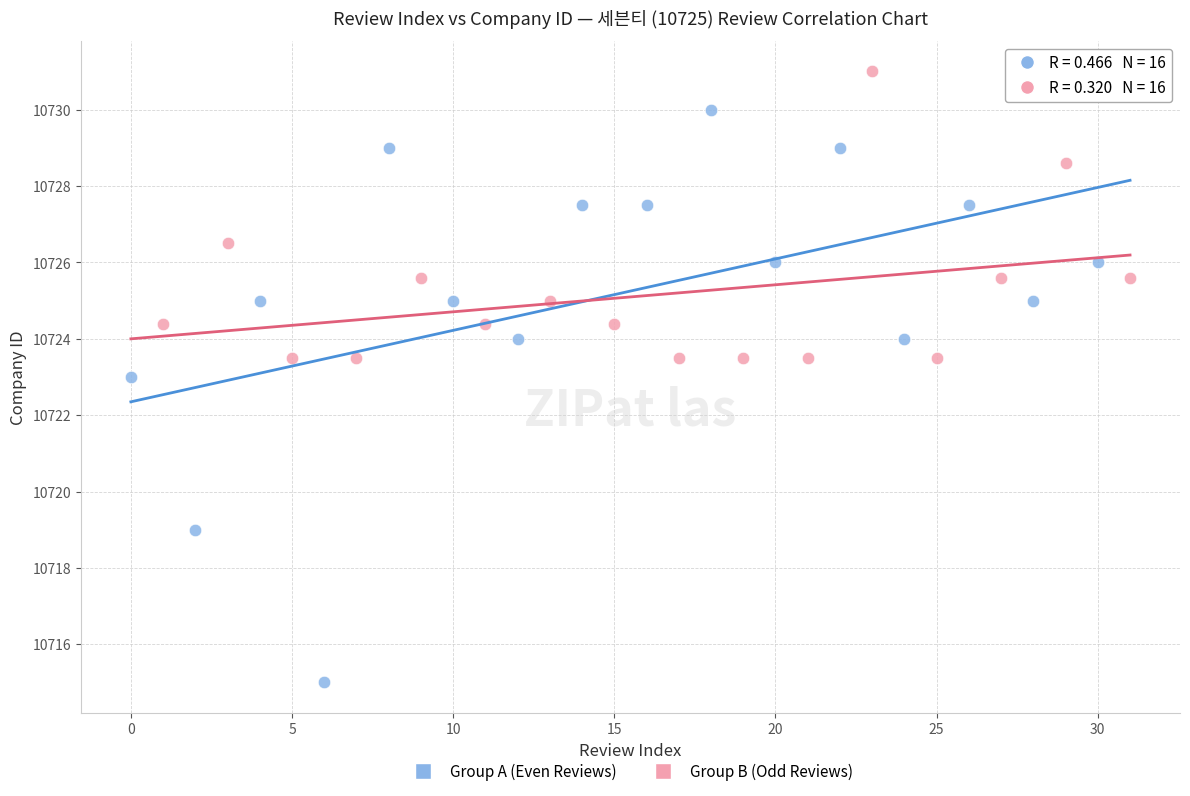

Which series has the widest spread of Y values?

Group A (Even Reviews)